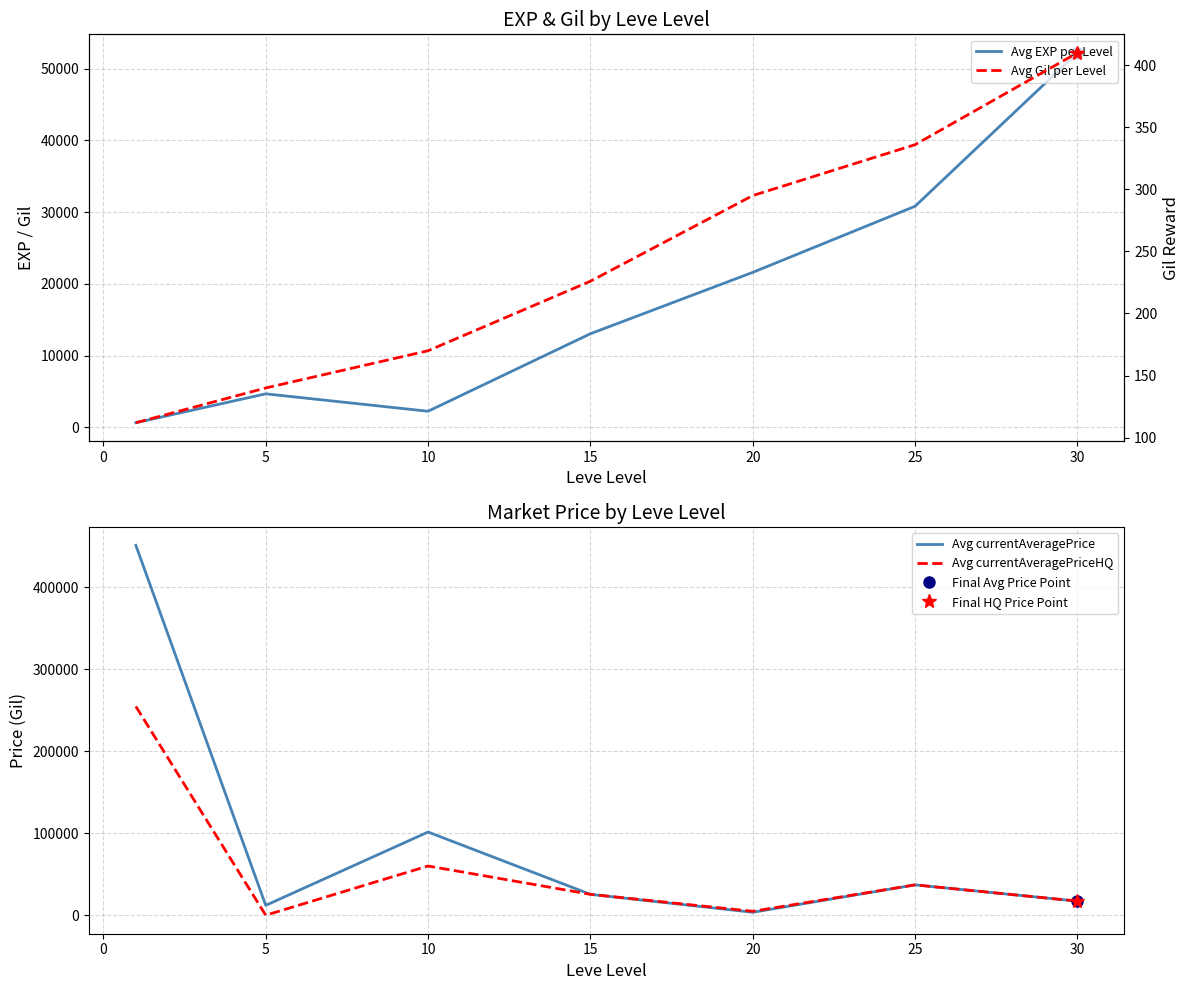

What are all the series names shown in the legend?

Avg EXP per Level, Avg currentAveragePrice, Avg currentAveragePriceHQ, Avg Gil per Level